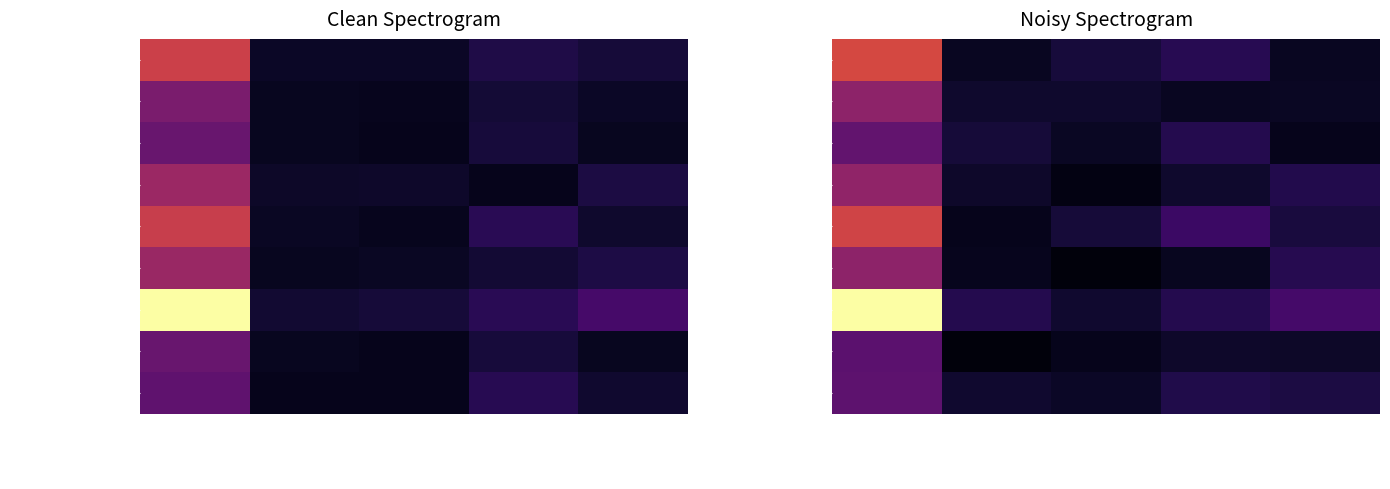

How many data points does each series have?

5